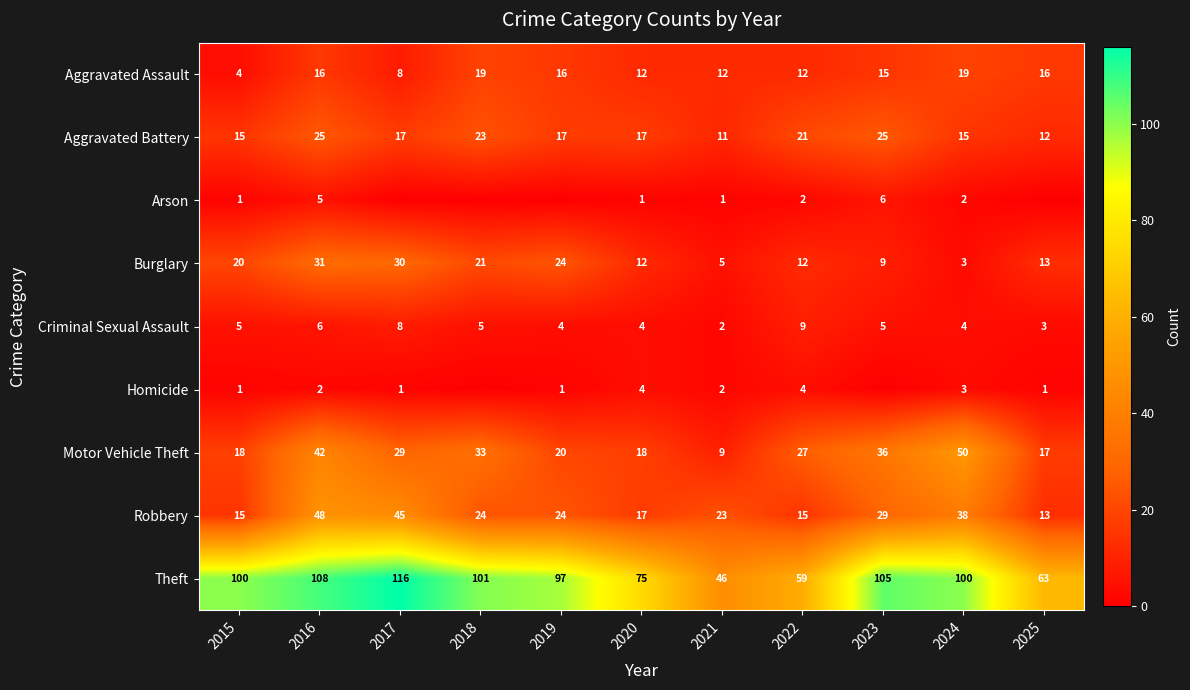

True or false: Robbery has a value of 24 at 2016.

False